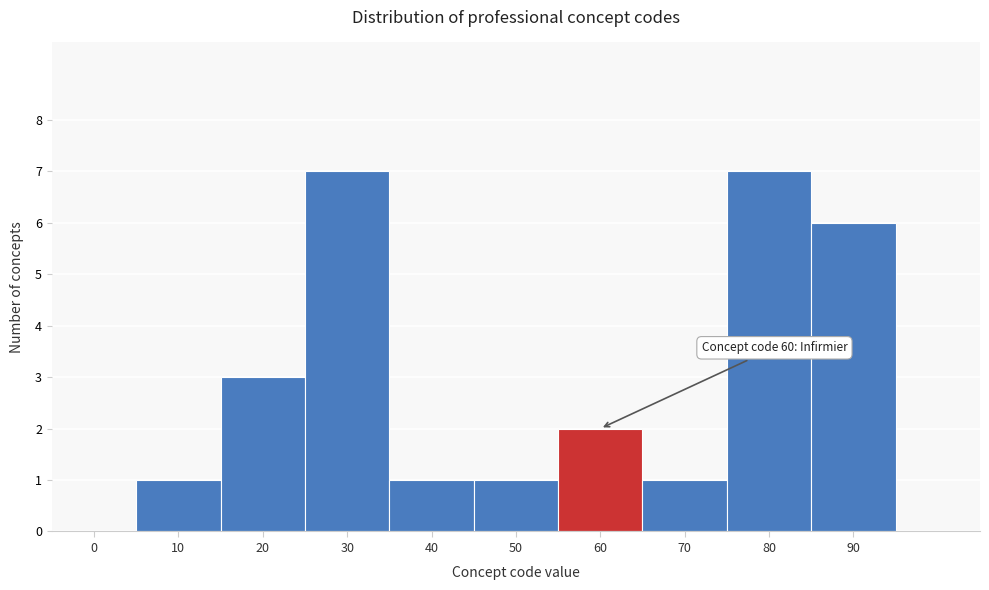

Reading left to right, what are all the values shown in this chart?

0=0	10=1	20=3	30=7	40=1	50=1	60=2	70=1	80=7	90=6